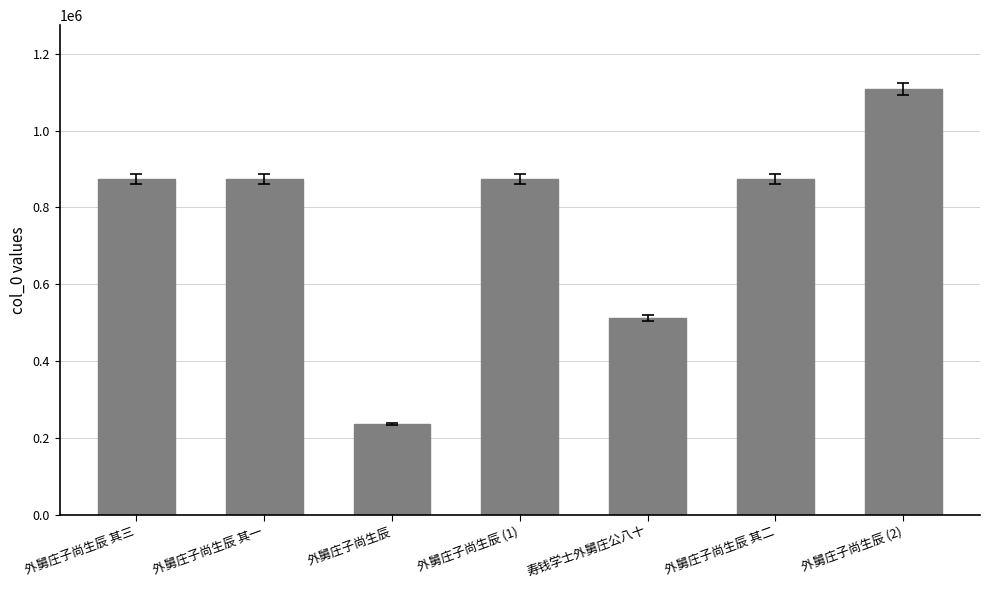

What is the difference between the maximum and second lowest values?

595679